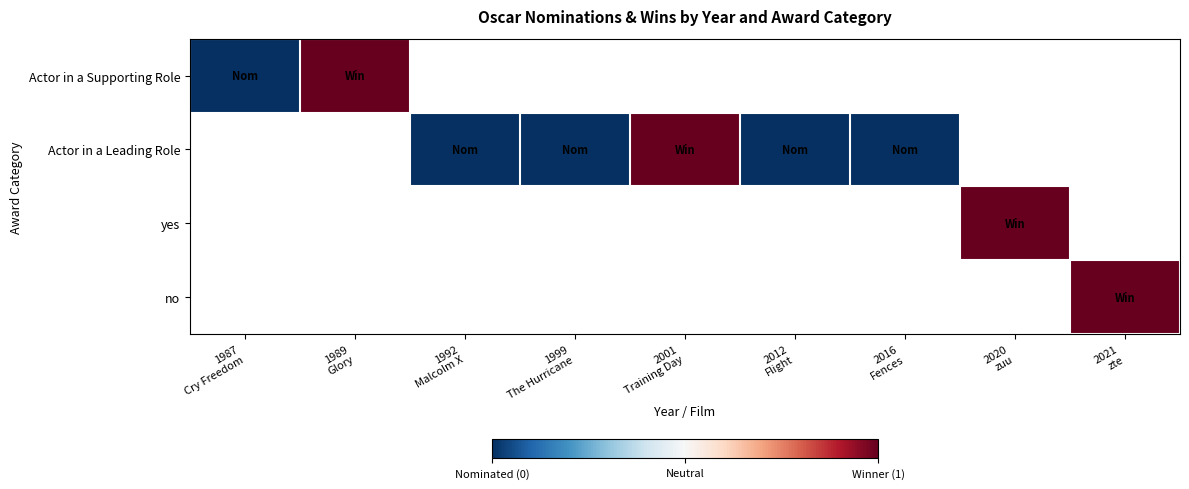

How many series are shown in this chart?

4